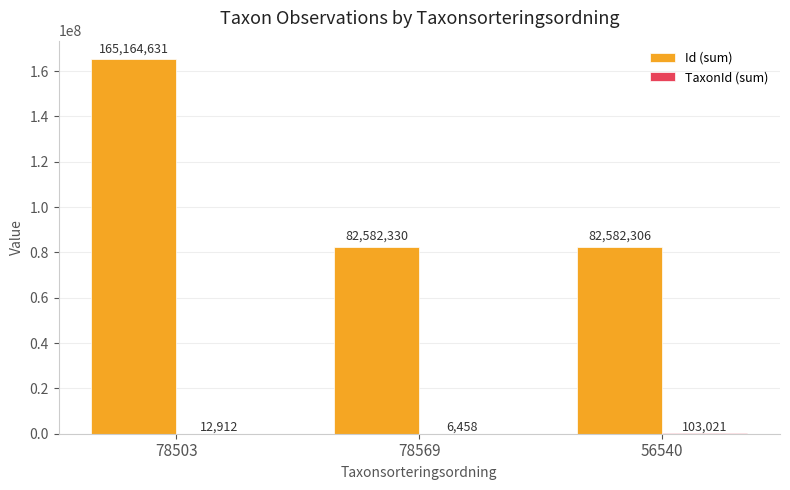

What is the total value across all series at 78569?

82588788